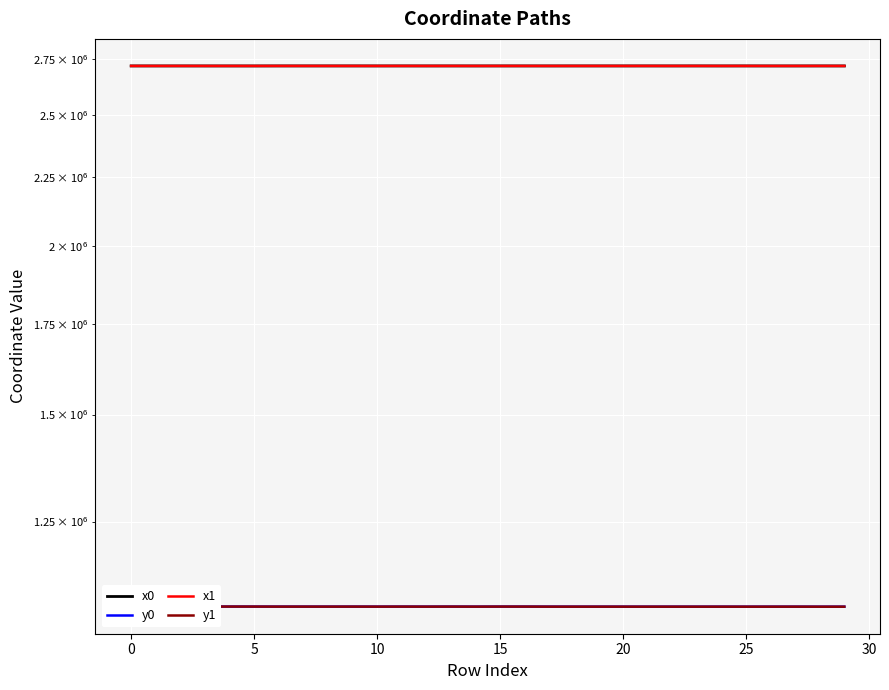

Which series has the largest total across all categories?

x1